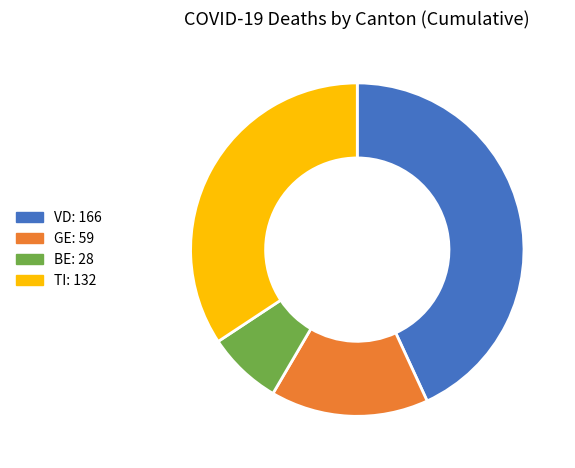

Rank the categories by value from lowest to highest.

BE, GE, TI, VD